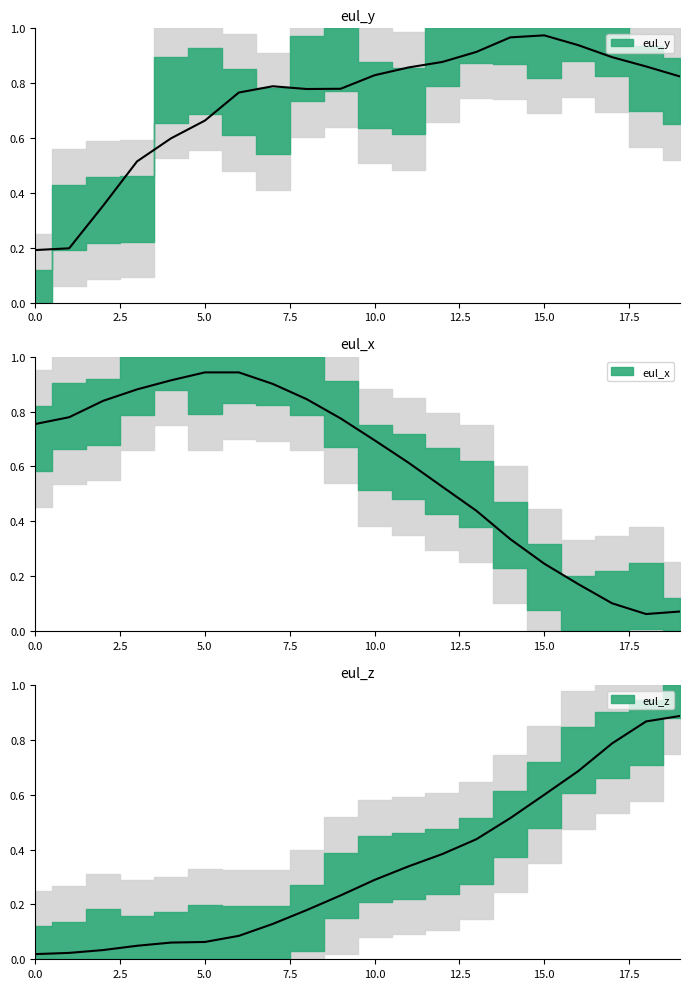

What is the difference between the second highest and second lowest values in the eul_x series?

0.9